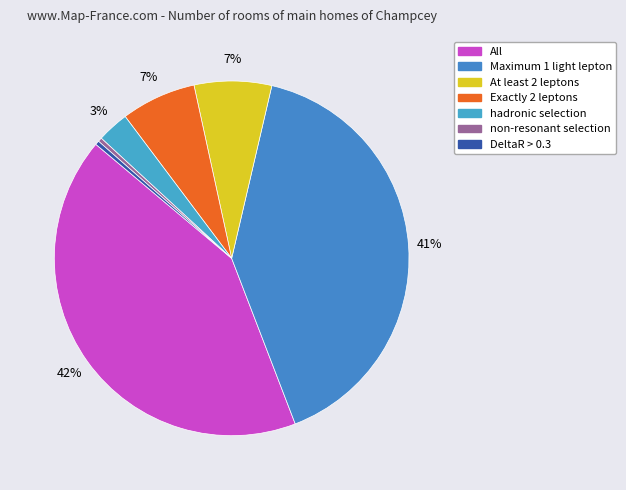

Count the number of slices in the pie.

7